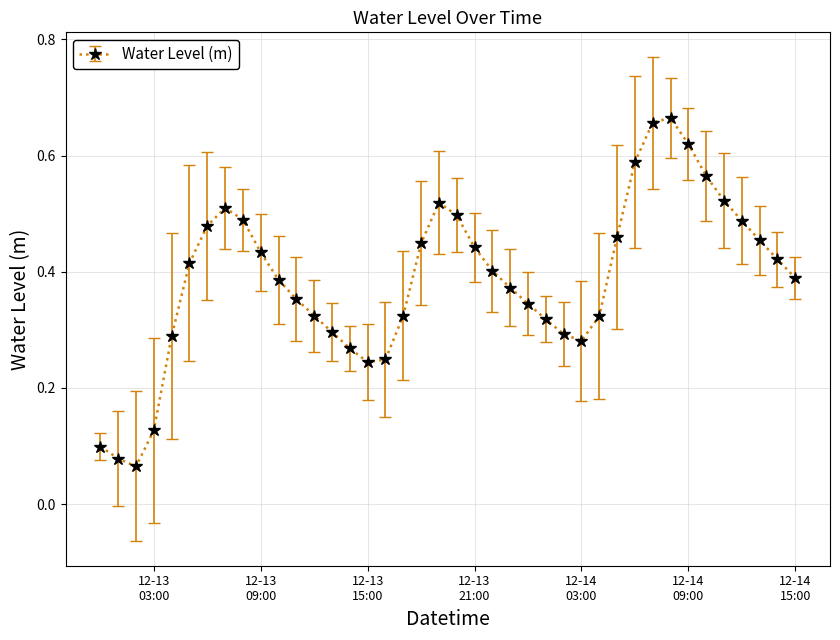

Count the values in the range 0 to 1.

40